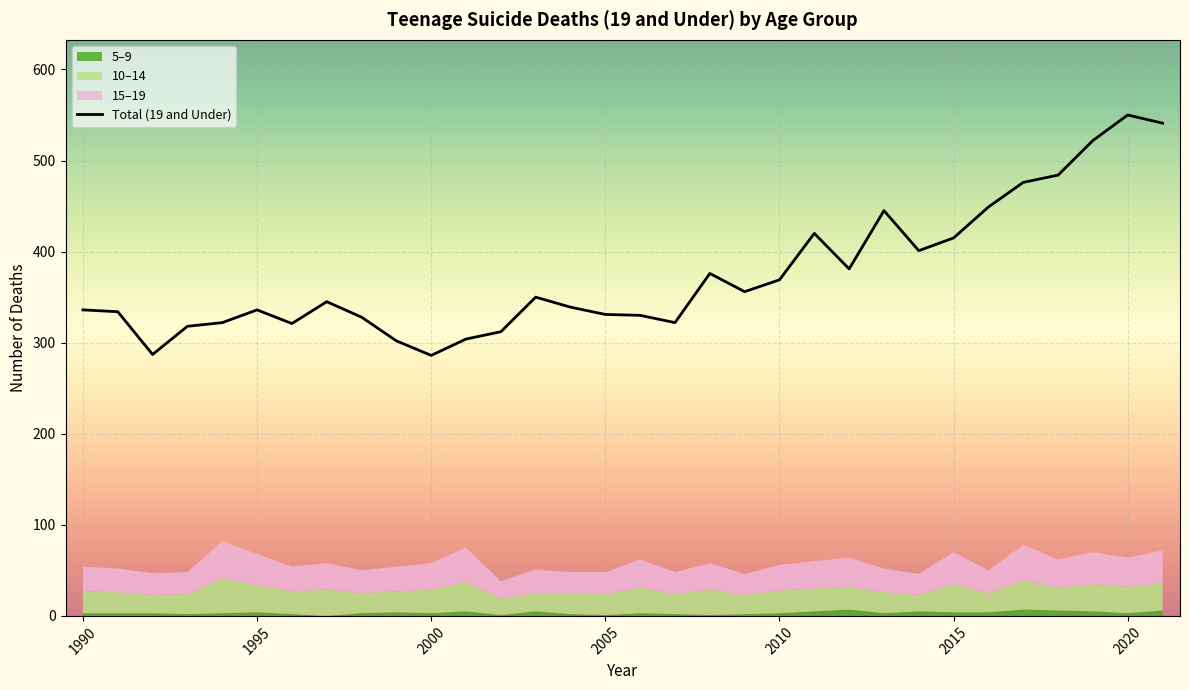

The Total (19 and Under) series shows 147 at 2015. True or false?

False